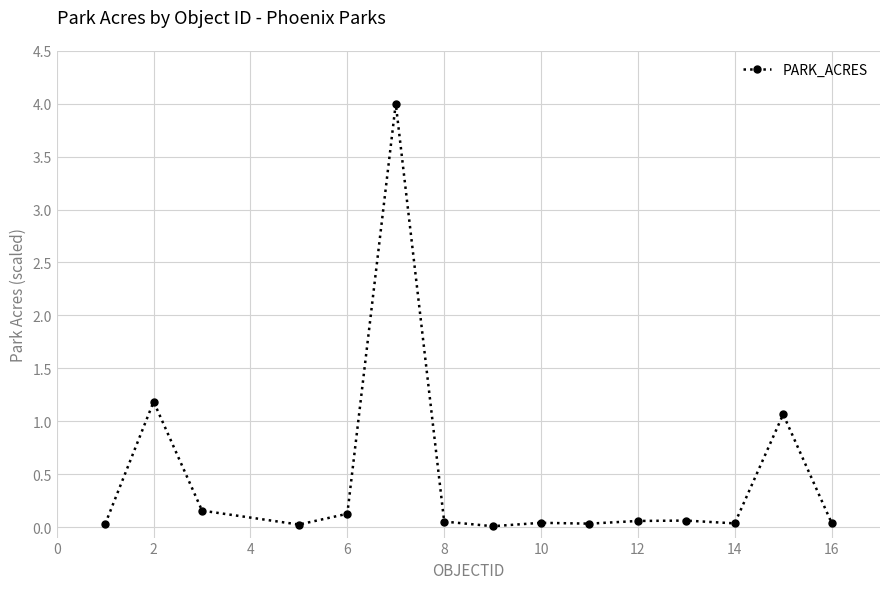

What is the maximum value shown in the chart?

4.0